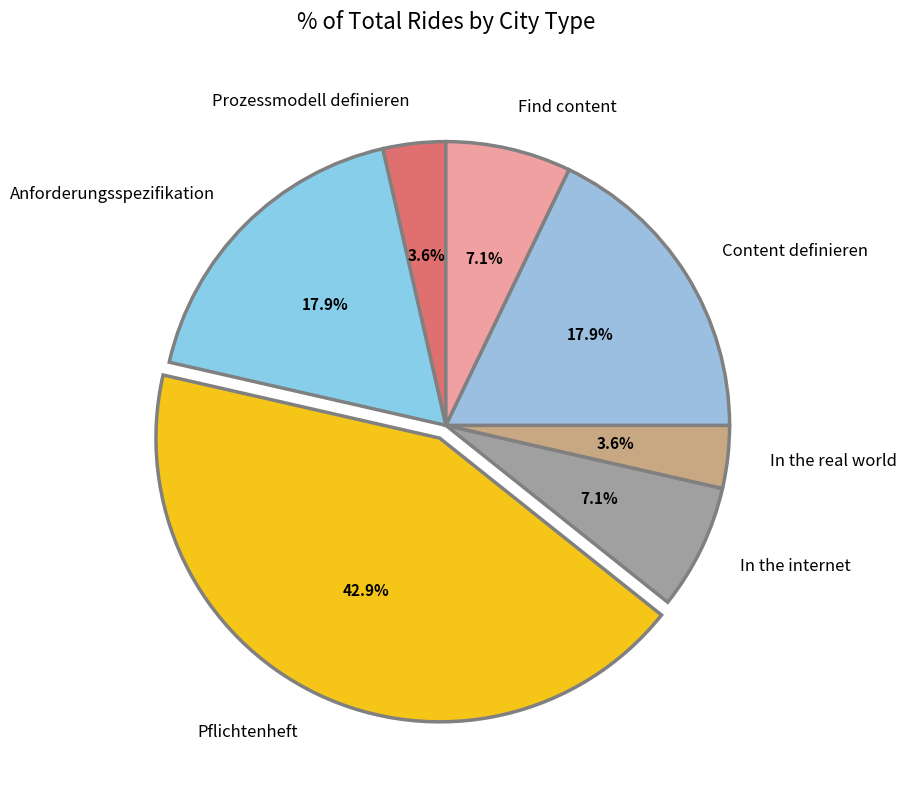

Combined, do In the internet and Find content account for over 50%?

No